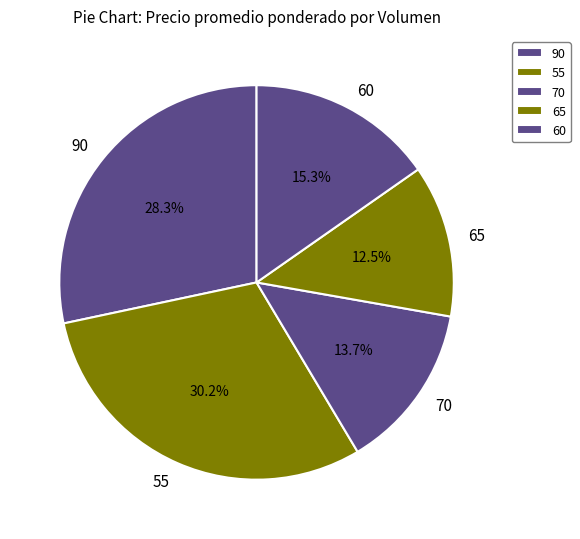

What portion of the pie excludes 65?

87.5%